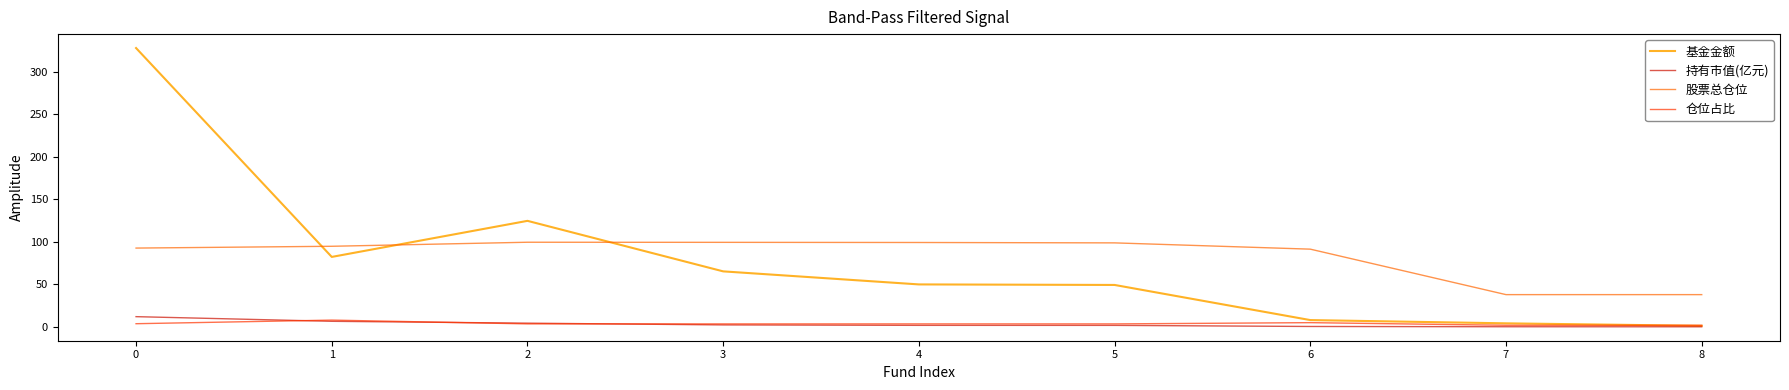

The value of 持有市值(亿元) at 0 is 11.9. True or false?

True